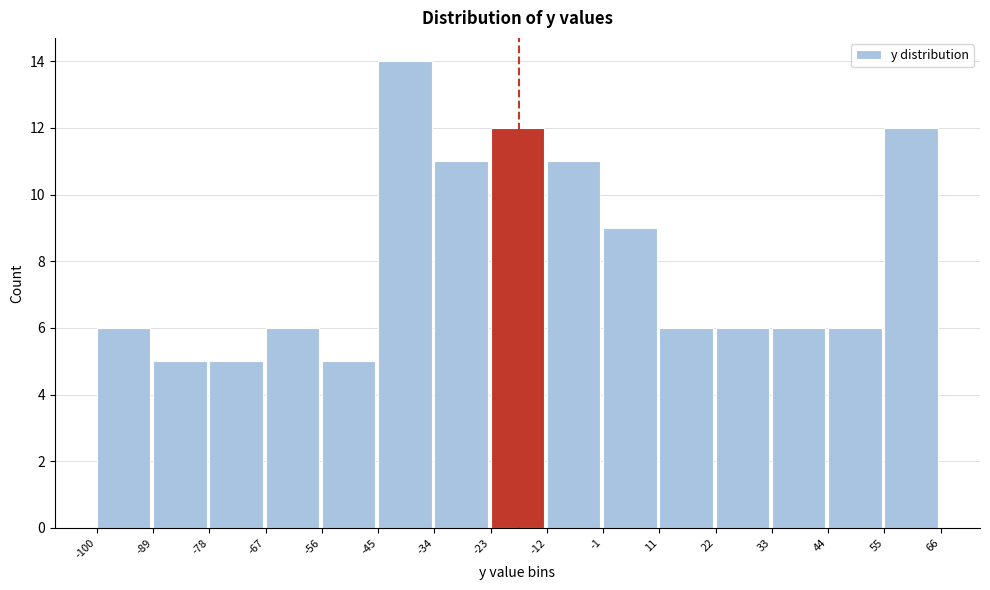

Reading left to right, list every bar in this chart as the range it spans on the x-axis followed by its height. The values are not printed on the chart, so give them approximately, as read against the axis.

-100 to -89: 6
-89 to -78: 5
-78 to -67: 5
-67 to -56: 6
-56 to -45: 5
-45 to -34: 14
-34 to -23: 11
-23 to -12: 12
-12 to -1: 11
-1 to 11: 9
11 to 22: 6
22 to 33: 6
33 to 44: 6
44 to 55: 6
55 to 66: 12